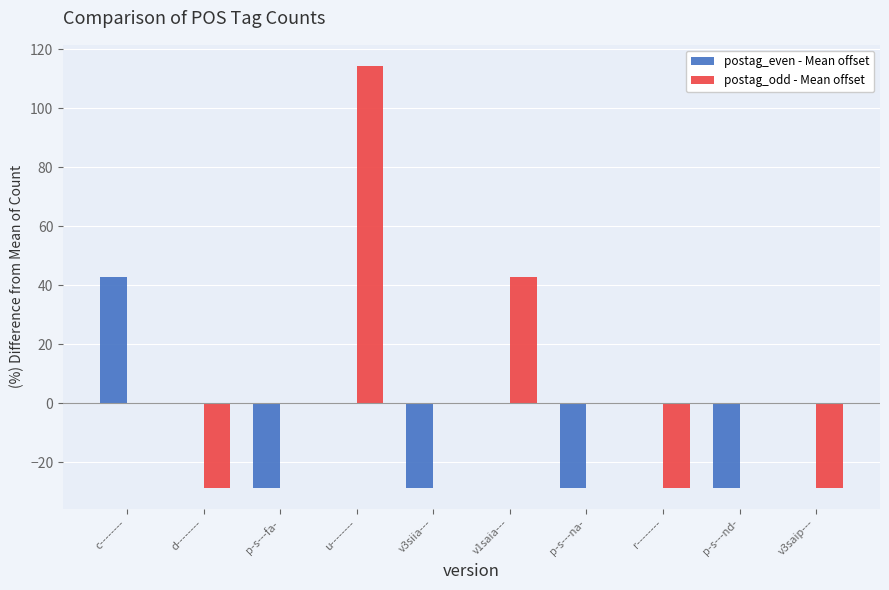

Where does the postag_even - Mean offset series first go above 0?

c--------